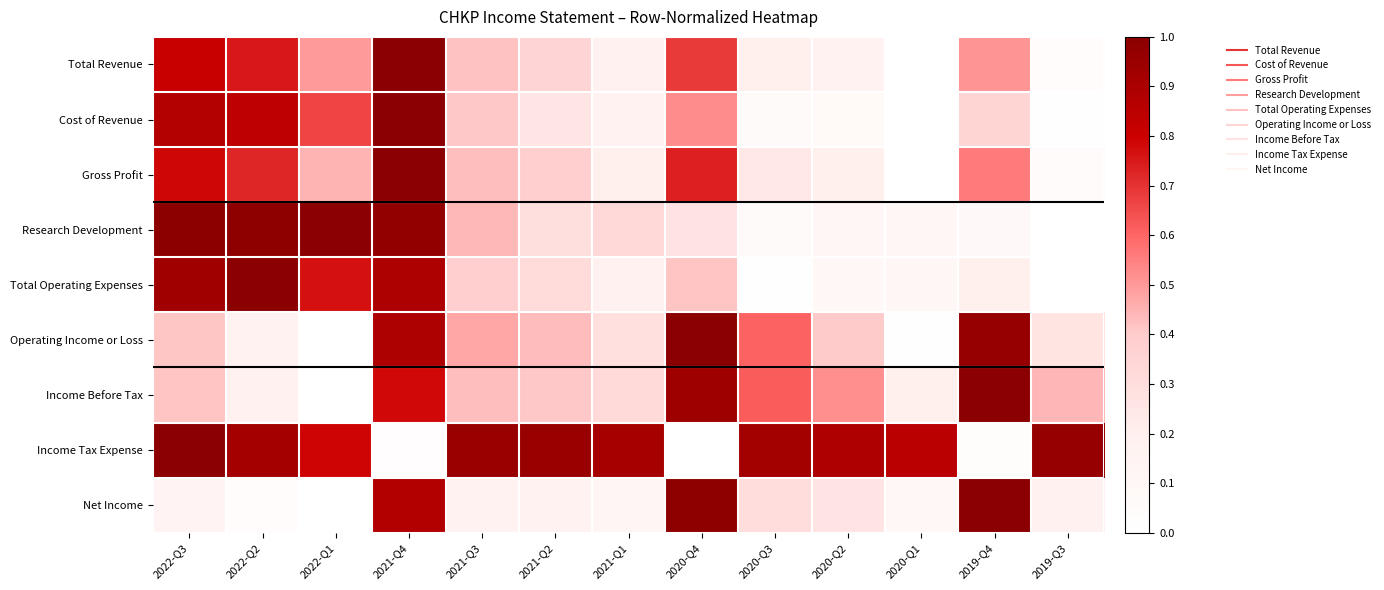

Between 2022-Q3 and 2021-Q3, which is larger?

2022-Q3